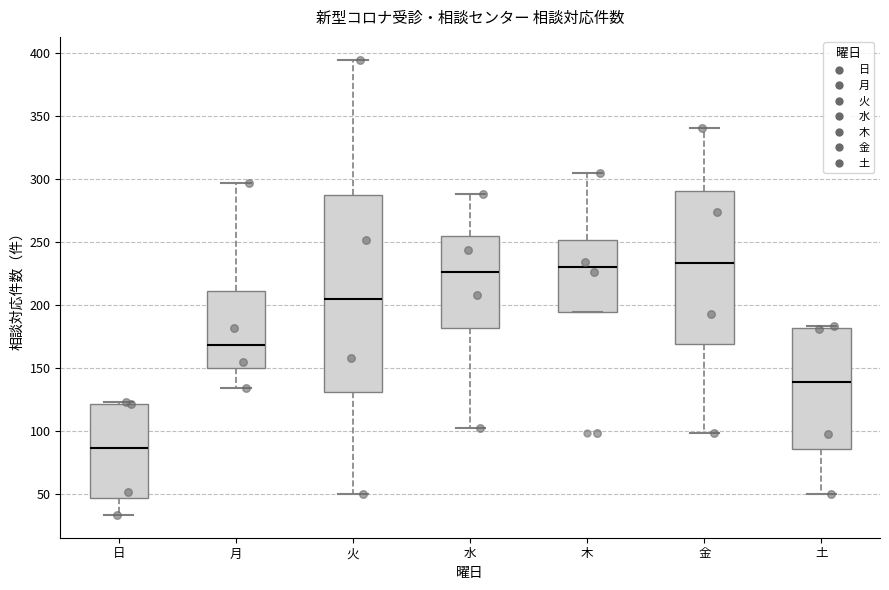

Which box has the lowest median line?

日